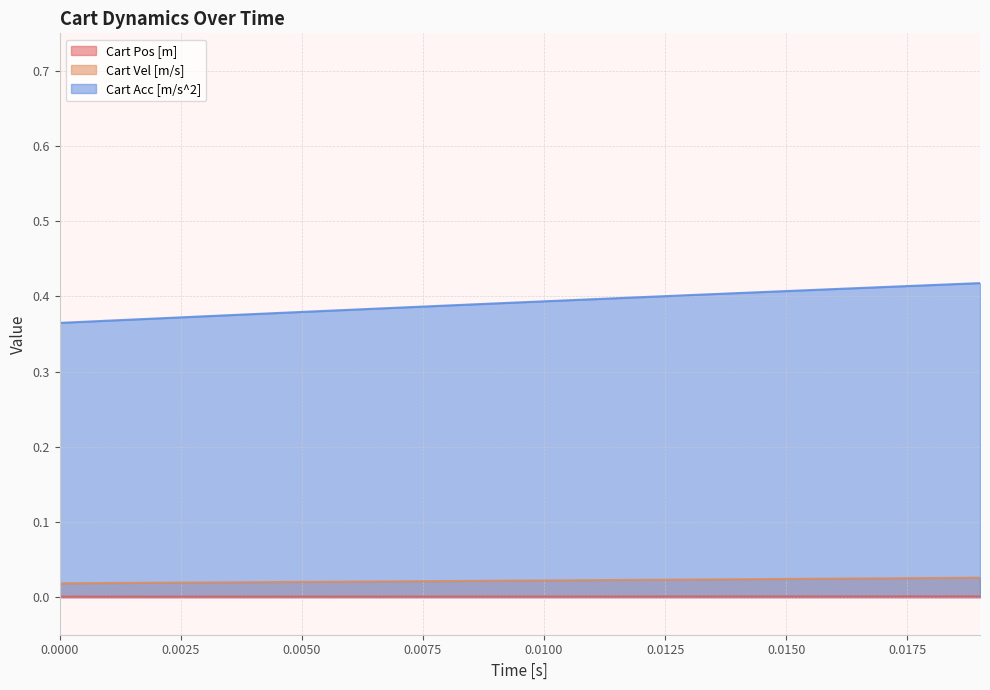

Which series has the largest total across all categories?

Cart Acc [m/s^2]